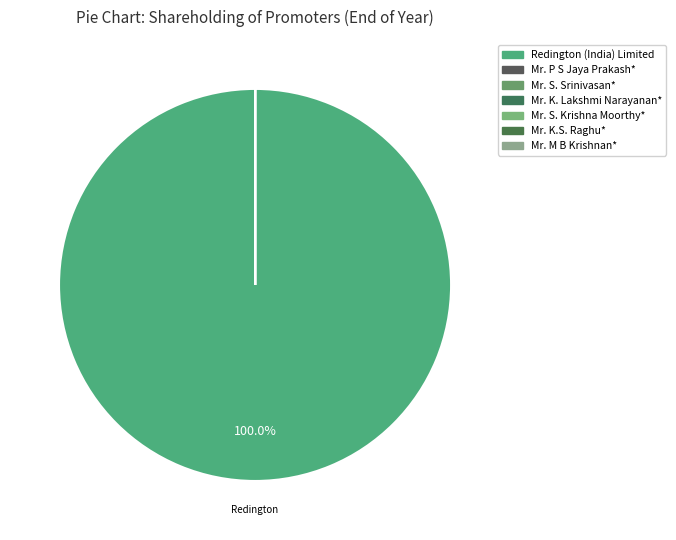

Count the number of slices in the pie.

7